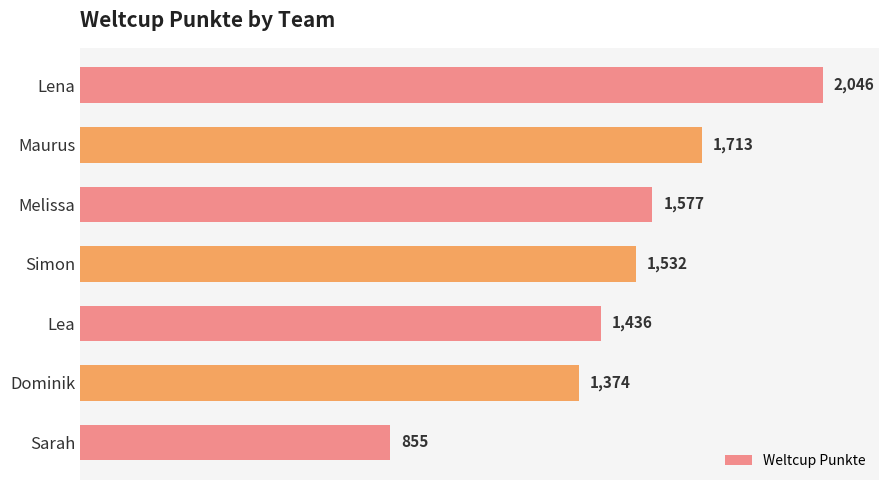

Reading top to bottom, what are all the values shown in this chart?

Lena=2046	Maurus=1713	Melissa=1577	Simon=1532	Lea=1436	Dominik=1374	Sarah=855